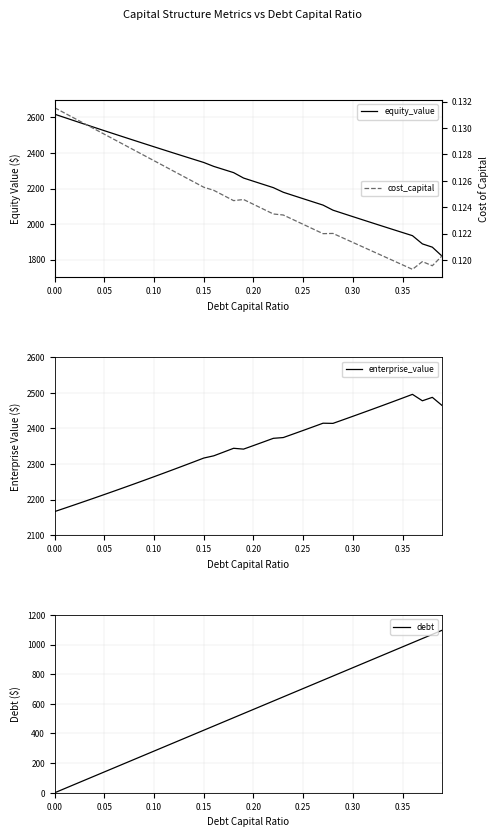

At how many categories does at least one series exceed 1066?

40